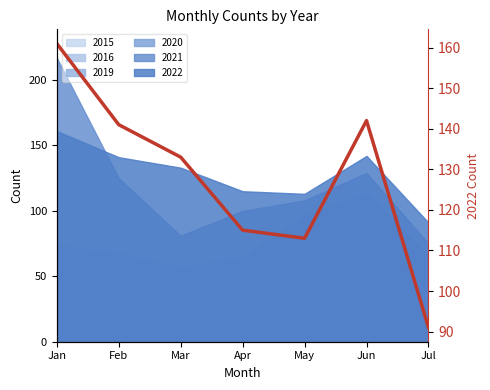

Reading right to left, extract all data points from this chart.

91	142	113	115	133	141	161